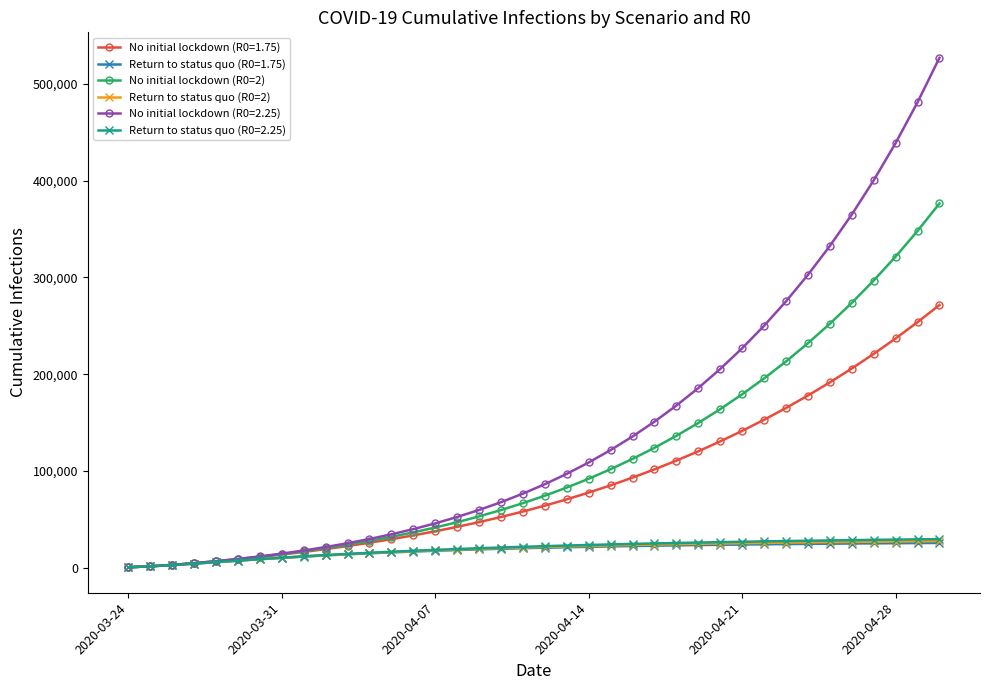

Does the chart display data point markers on the line(s)?

Yes